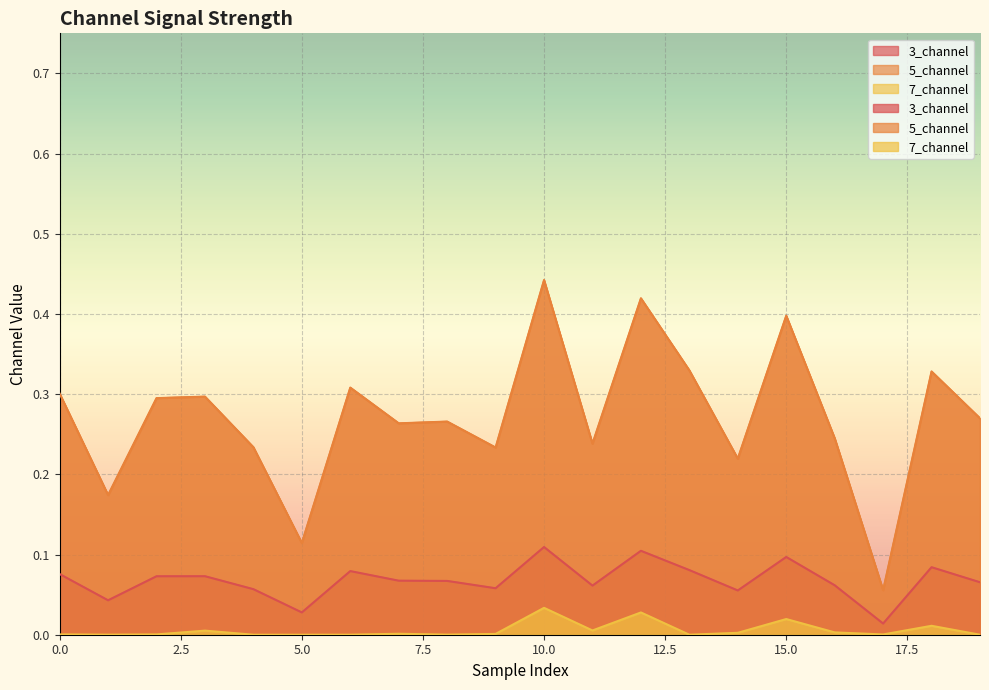

Reading left to right, transcribe all the data shown in this chart.

3_channel: 0=0.1	1=0.0	2=0.1	3=0.1	4=0.1	5=0.0	6=0.1	7=0.1	8=0.1	9=0.1	10=0.1	11=0.1	12=0.1	13=0.1	14=0.1	15=0.1	16=0.1	17=0.0	18=0.1	19=0.1
5_channel: 0=0.3	1=0.2	2=0.3	3=0.3	4=0.2	5=0.1	6=0.3	7=0.3	8=0.3	9=0.2	10=0.4	11=0.2	12=0.4	13=0.3	14=0.2	15=0.4	16=0.2	17=0.1	18=0.3	19=0.3
7_channel: 0=0.0	1=0.0	2=0.0	3=0.0	4=0.0	5=0.0	6=0.0	7=0.0	8=0.0	9=0.0	10=0.0	11=0.0	12=0.0	13=0.0	14=0.0	15=0.0	16=0.0	17=0.0	18=0.0	19=0.0